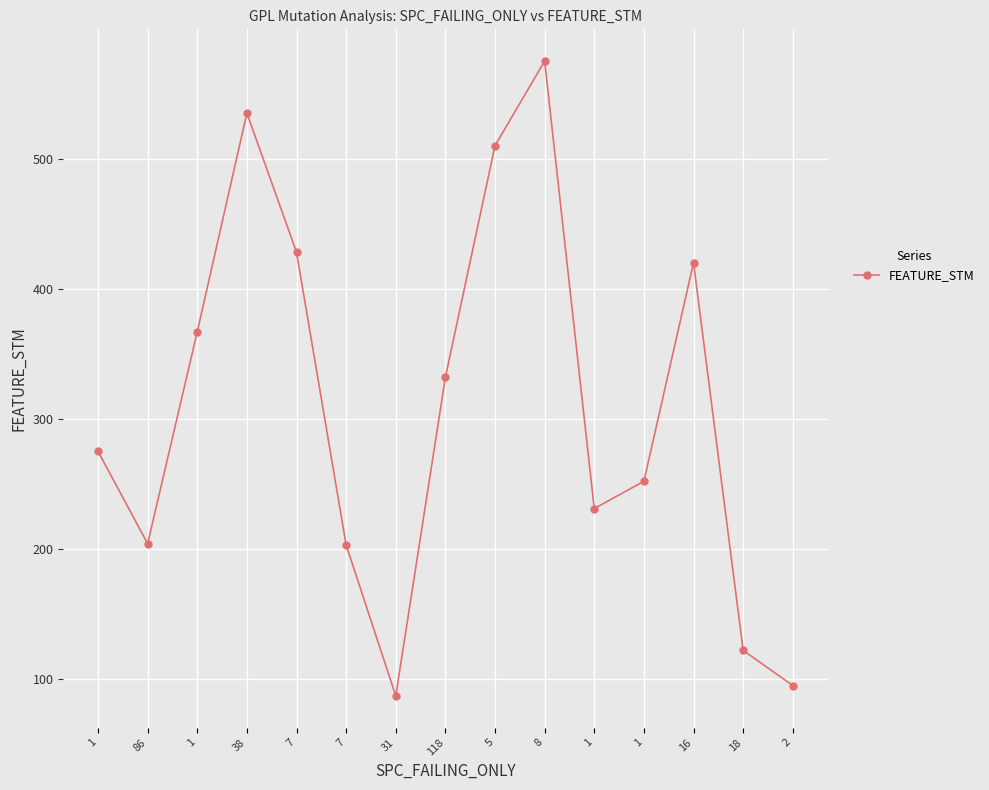

Where does the data first go above 275?

1